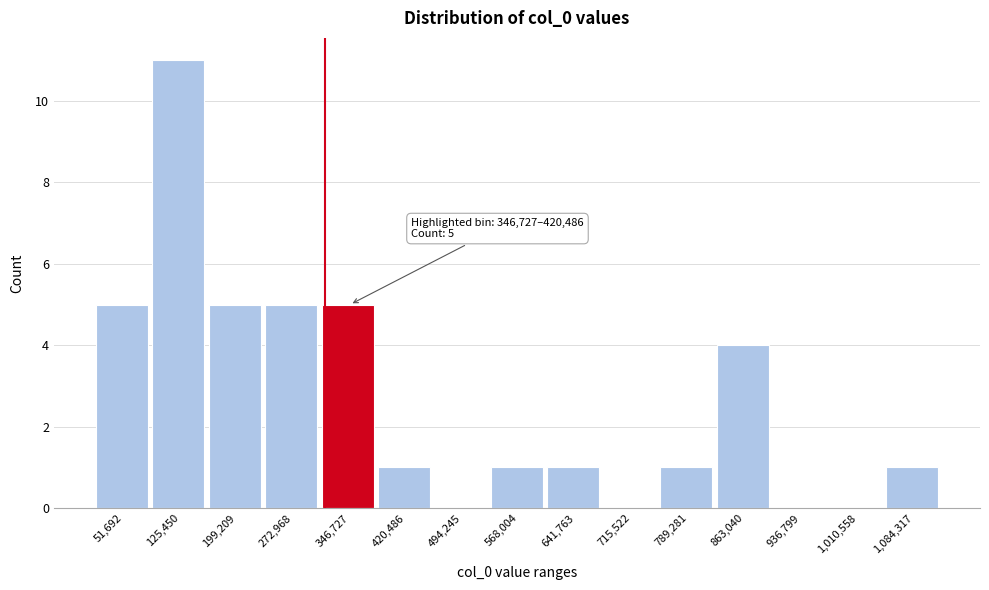

Reading left to right, list all the values displayed in this chart.

51,692=5	125,450=11	199,209=5	272,968=5	346,727=5	420,486=1	494,245=0	568,004=1	641,763=1	715,522=0	789,281=1	863,040=4	936,799=0	1,010,558=0	1,084,317=1